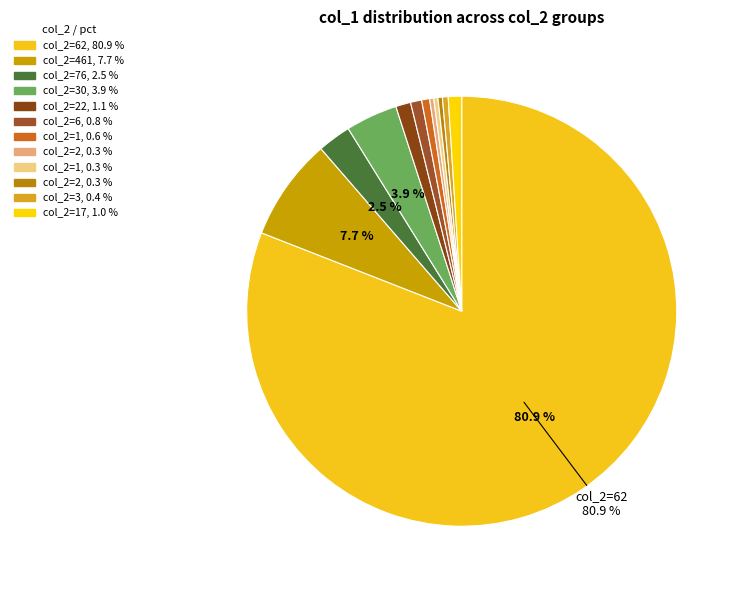

What is the smallest slice in the pie chart?

2